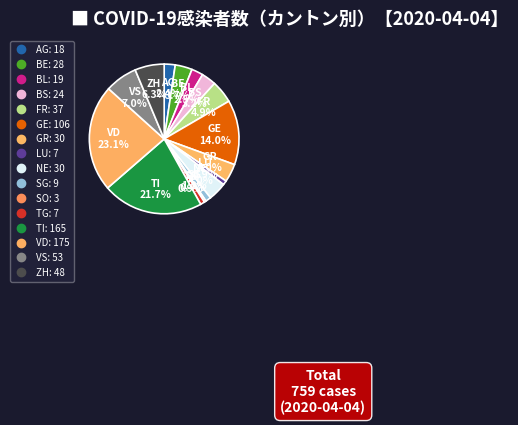

Between ZH and VD, which is larger?

VD